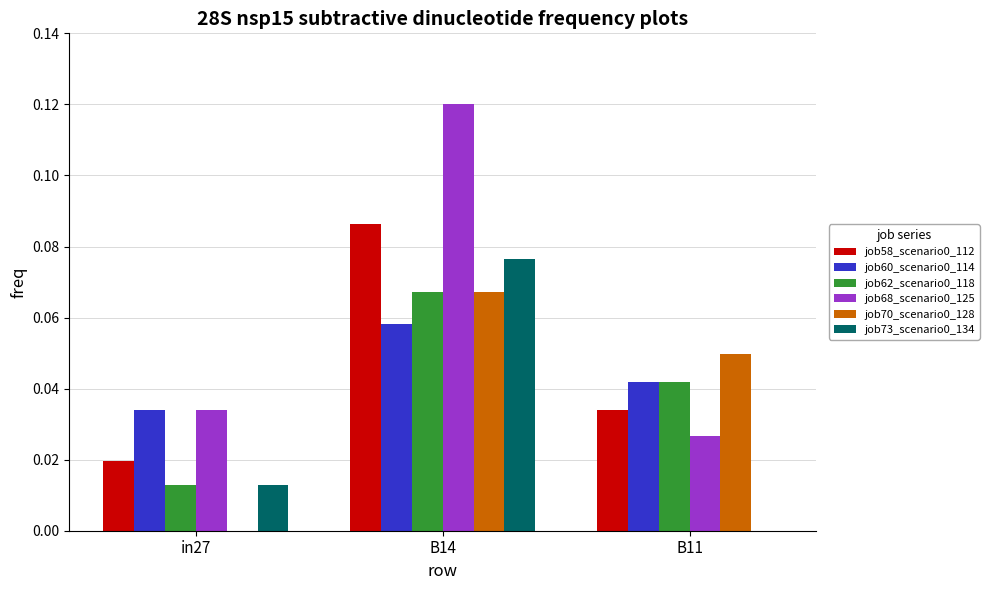

The value of job73_scenario0_134 at B11 is 0.0. True or false?

True